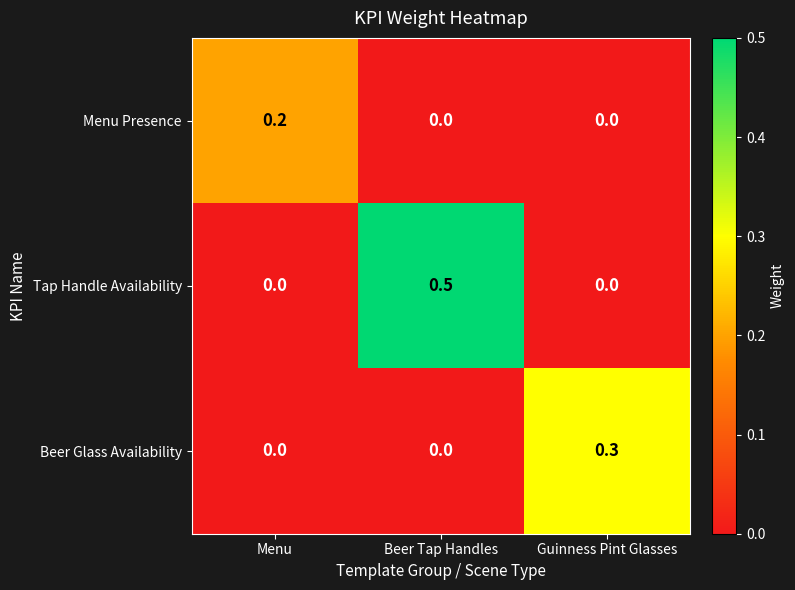

What is the sum of all Beer Glass Availability values?

0.3